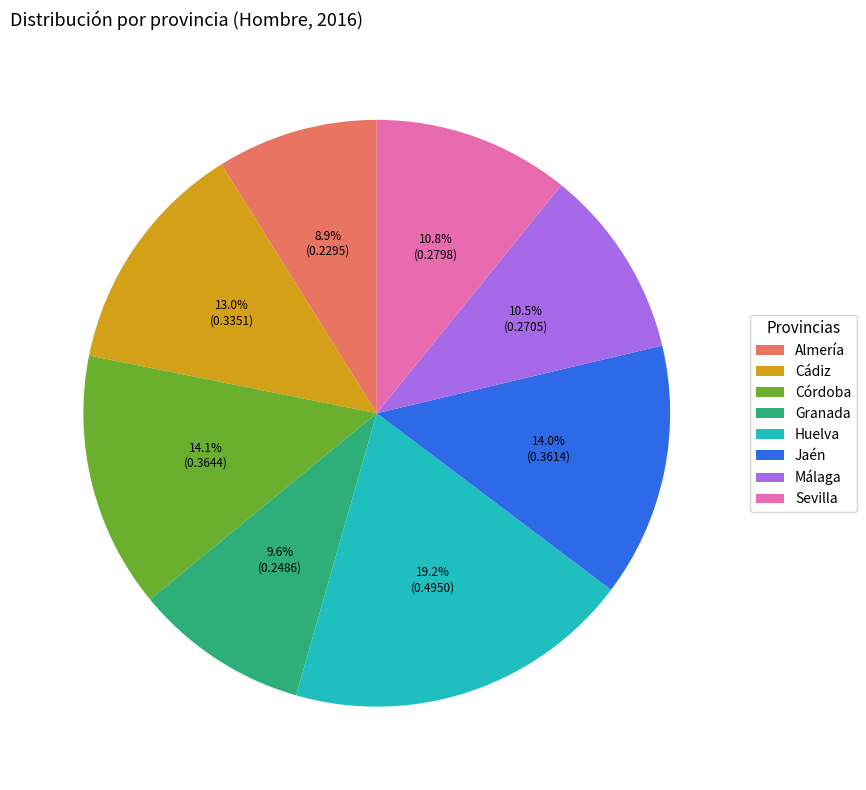

How much of the chart is everything except Sevilla?

89.2%